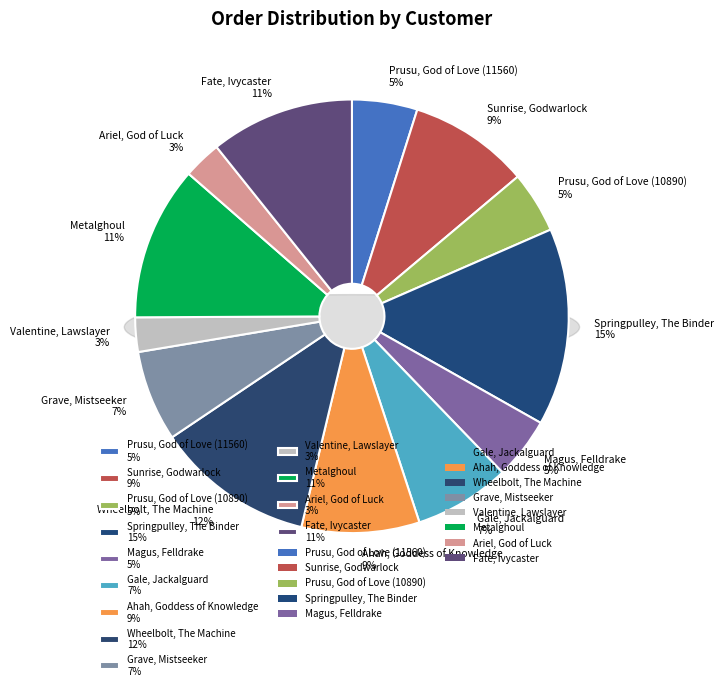

What percentage is the Magus, Felldrake slice, to the nearest percent?

5%